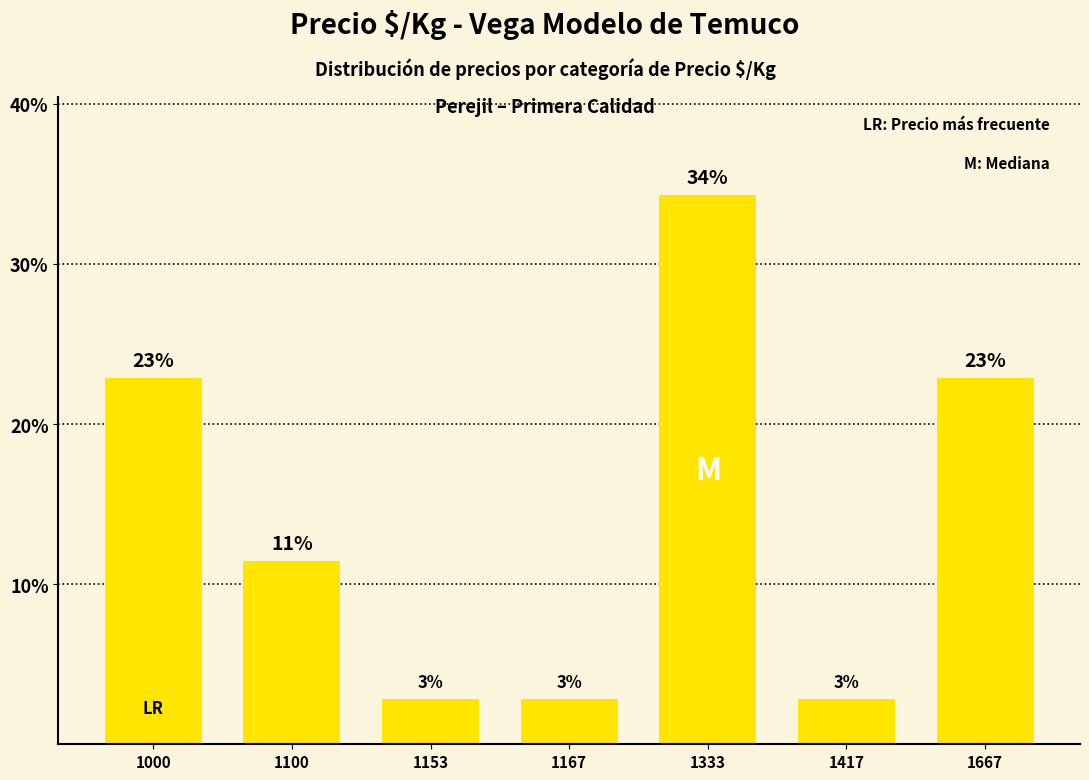

Are the bars horizontal?

No